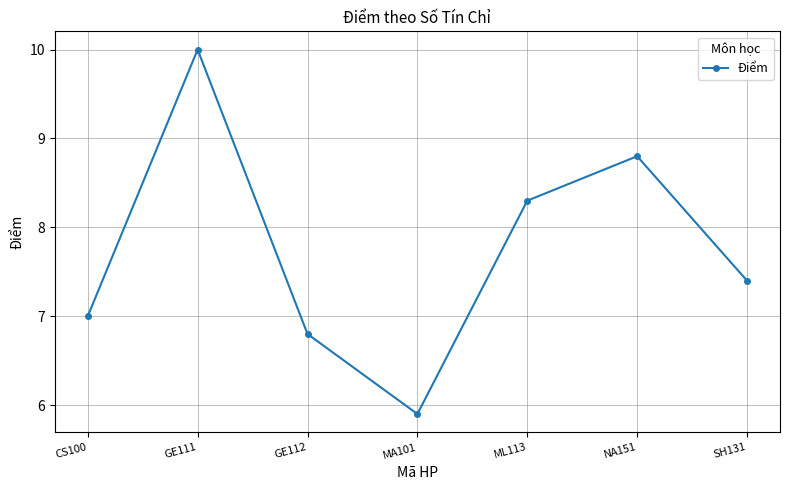

Between MA101 and NA151, which is larger?

NA151